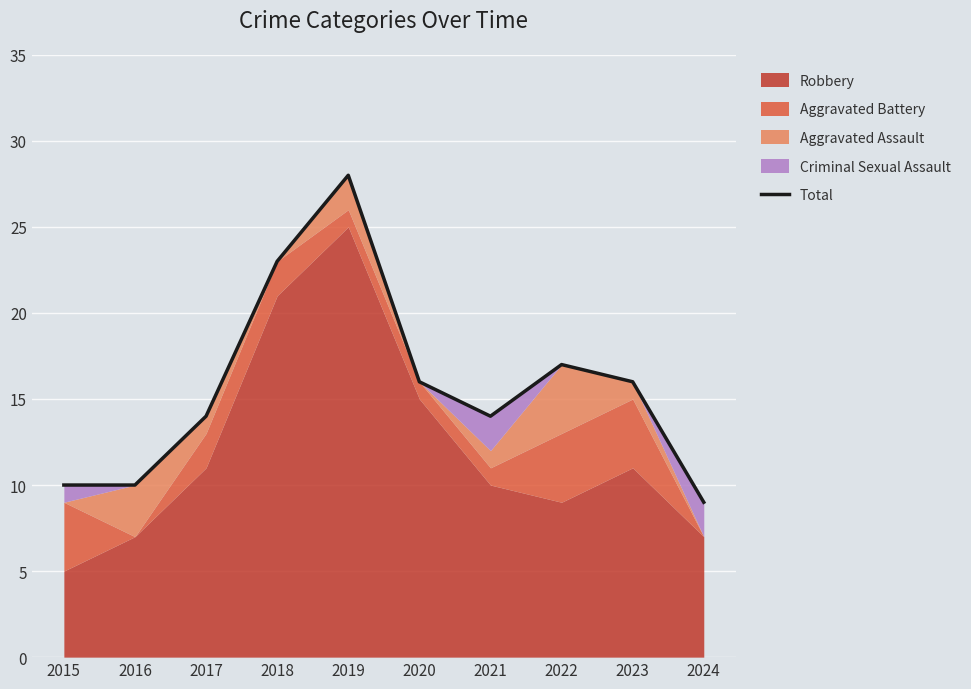

True or false: there are more than 2 points higher than both neighbors.

False